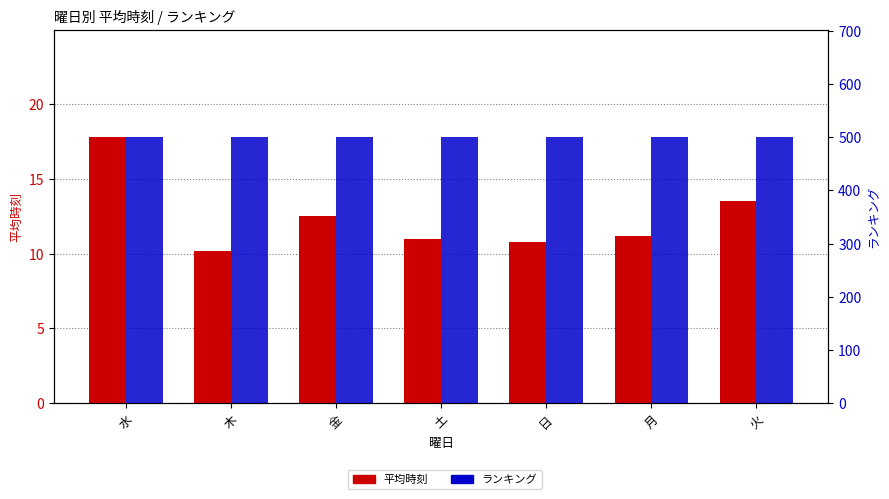

Which has a higher value, 月 or 水?

水